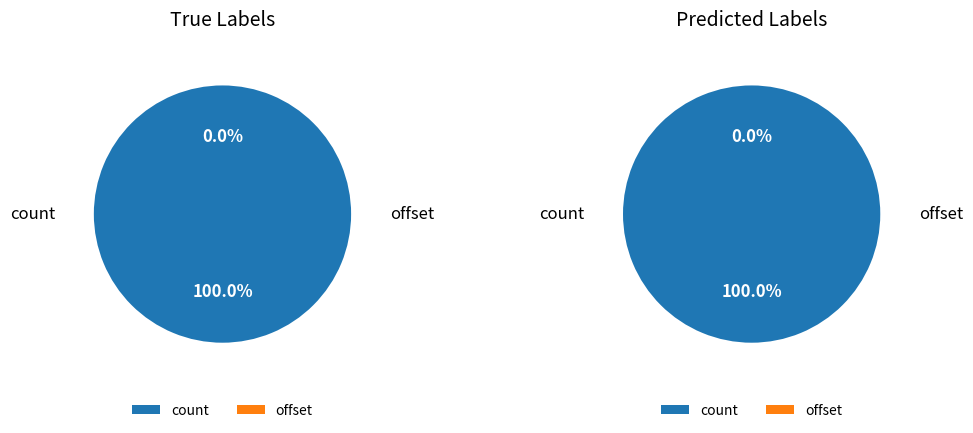

How much of the chart is everything except offset?

100.0%